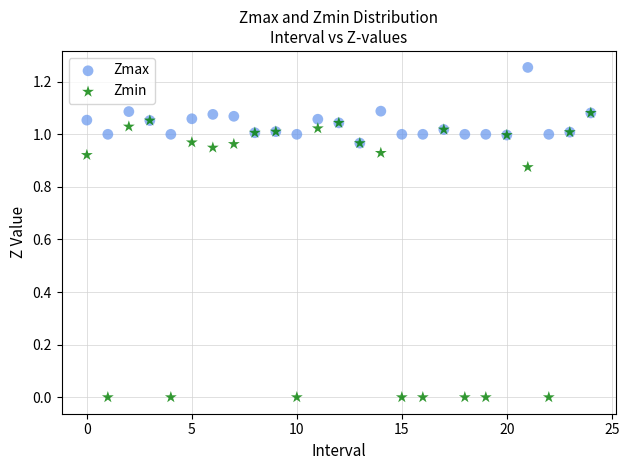

What are all the series names shown in the legend?

Zmax, Zmin